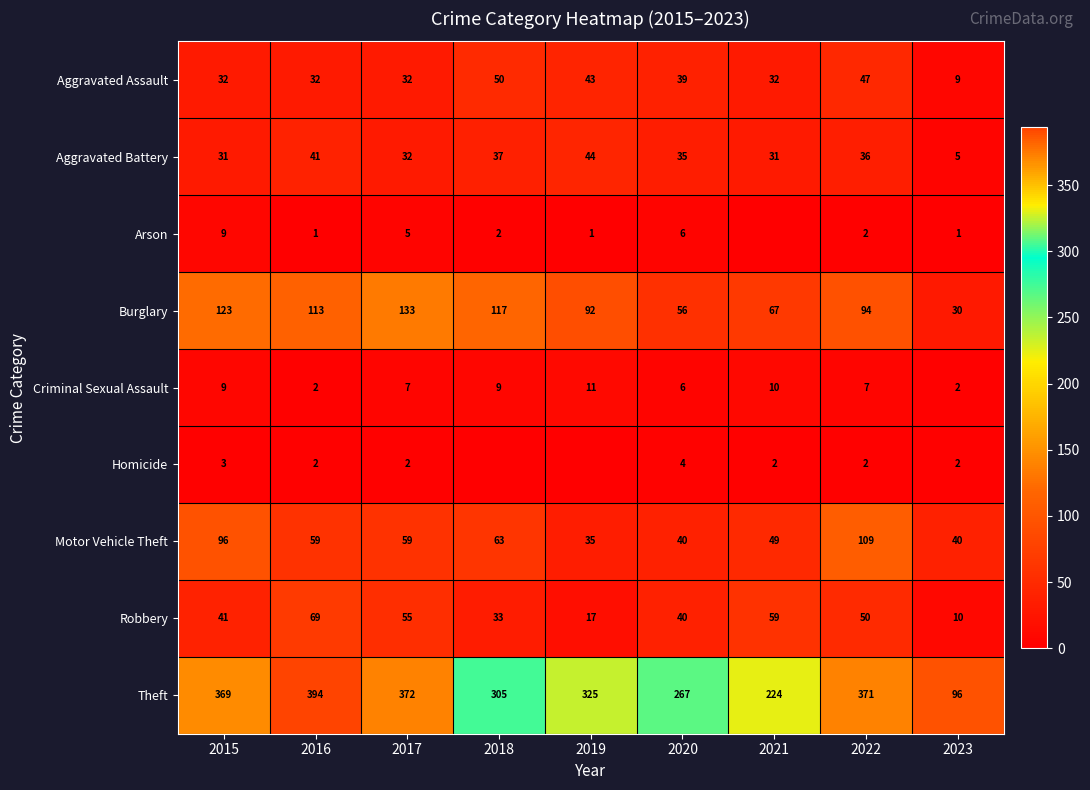

At which label does Motor Vehicle Theft first exceed 59?

2015